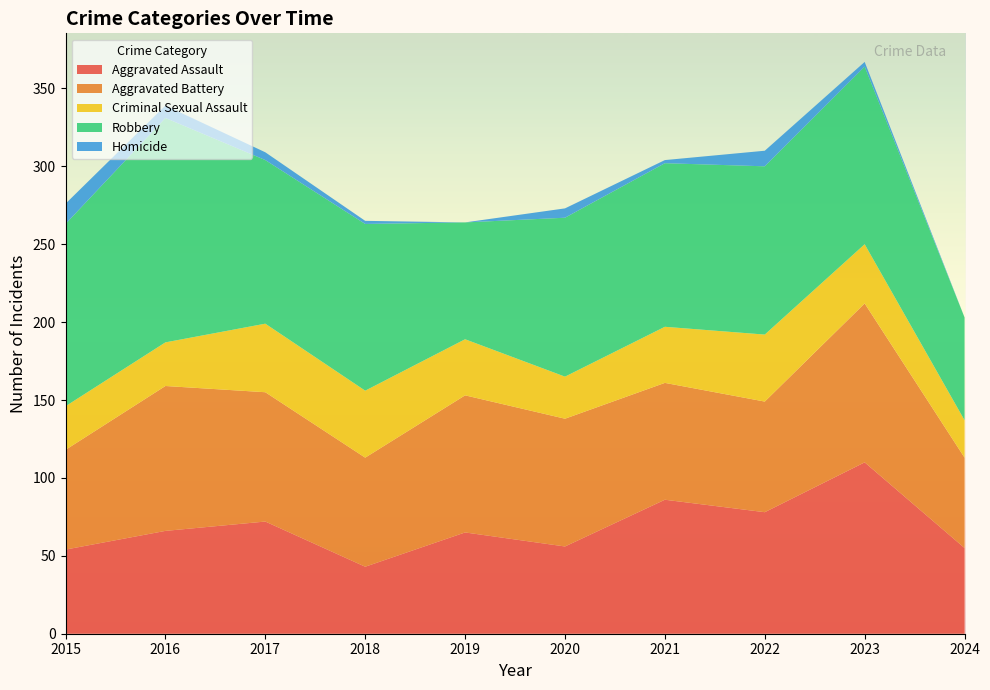

Reading right to left, what are all the values shown in this chart?

Aggravated Assault: 2024=55	2023=110	2022=78	2021=86	2020=56	2019=65	2018=43	2017=72	2016=66	2015=54
Aggravated Battery: 2024=58	2023=102	2022=71	2021=75	2020=82	2019=88	2018=70	2017=83	2016=93	2015=64
Criminal Sexual Assault: 2024=24	2023=38	2022=43	2021=36	2020=27	2019=36	2018=43	2017=44	2016=28	2015=28
Robbery: 2024=66	2023=114	2022=108	2021=105	2020=102	2019=75	2018=107	2017=105	2016=144	2015=117
Homicide: 2024=0	2023=3	2022=10	2021=2	2020=6	2019=0	2018=2	2017=5	2016=8	2015=13